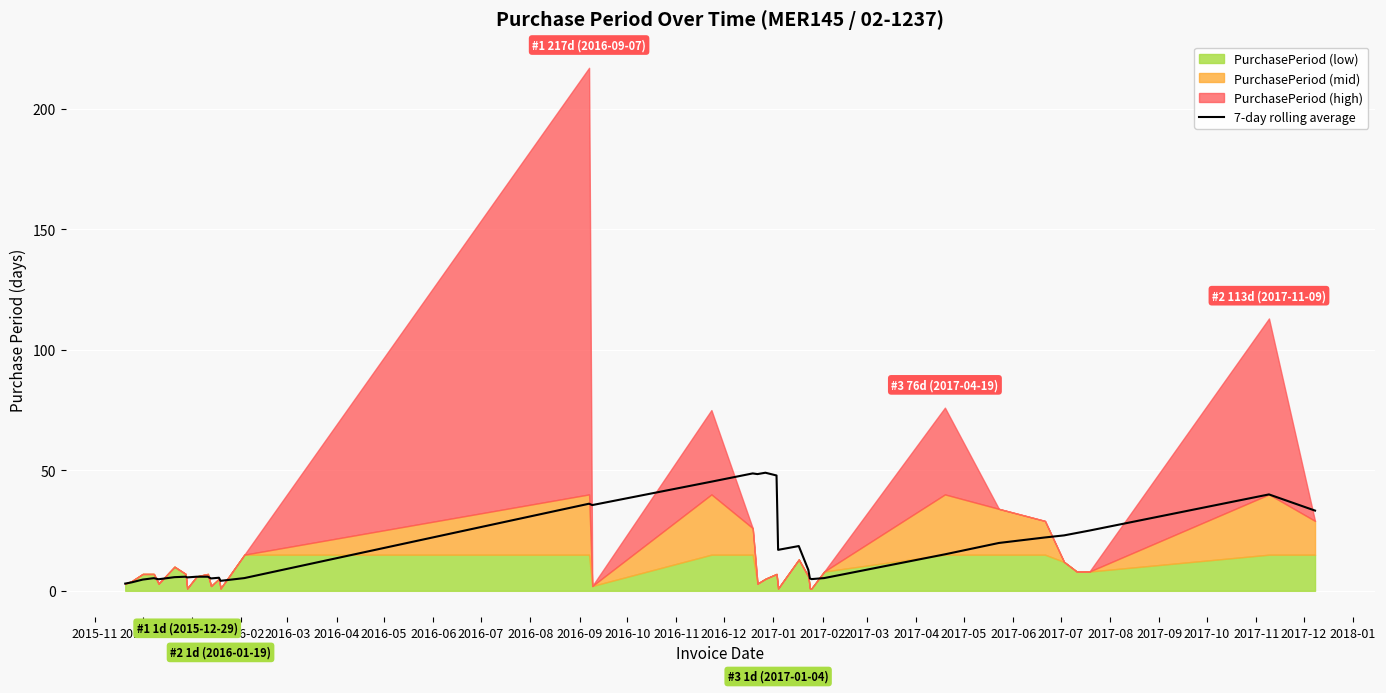

What is the highest value of the 7-day rolling average series?

49.0